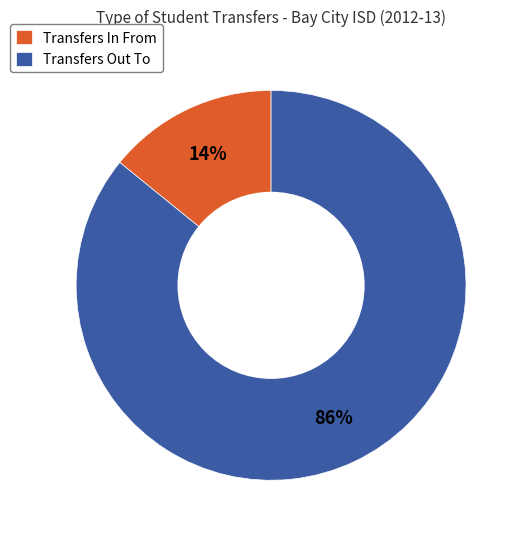

Is the sum of Transfers In From and Transfers Out To greater than half?

Yes